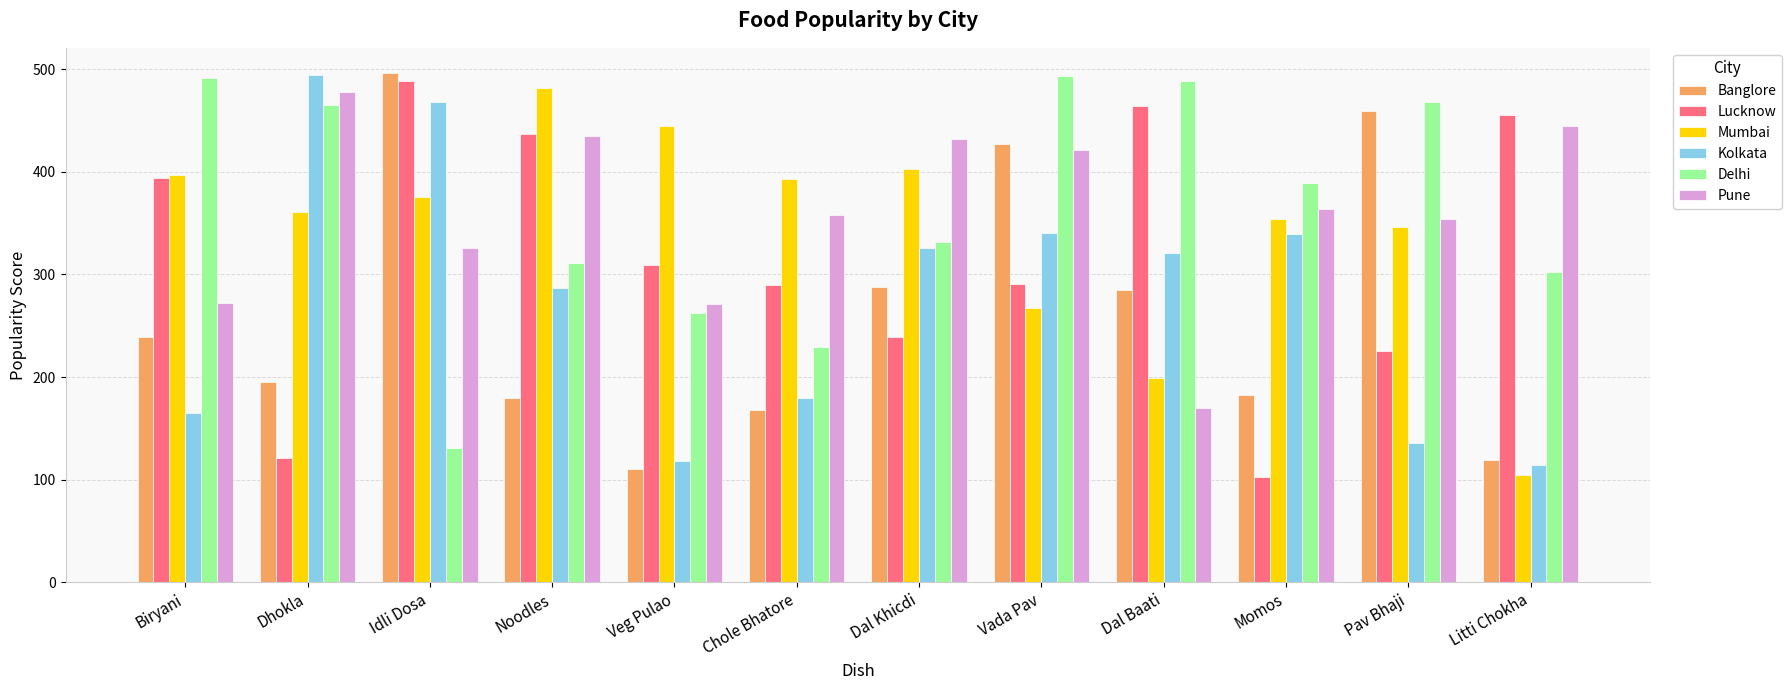

At which label does Mumbai reach its minimum?

Litti Chokha